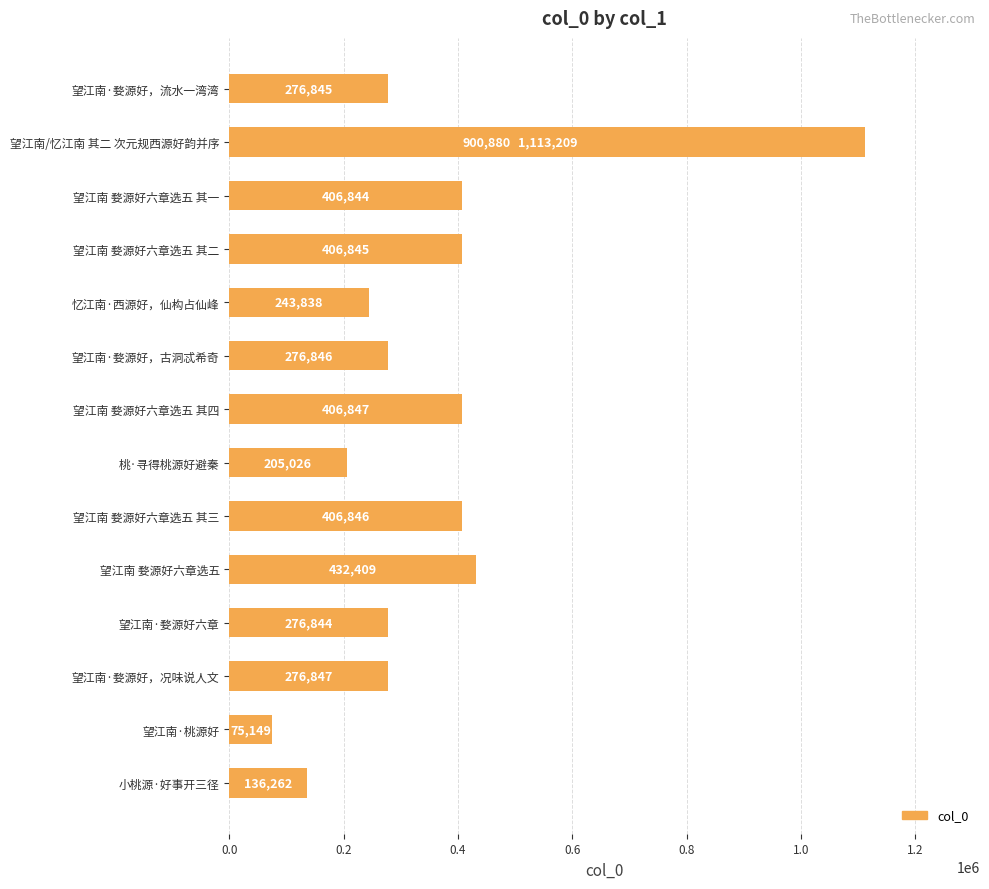

The chart shows a value of 559515 at 望江南 婺源好六章选五 其四. True or false?

False